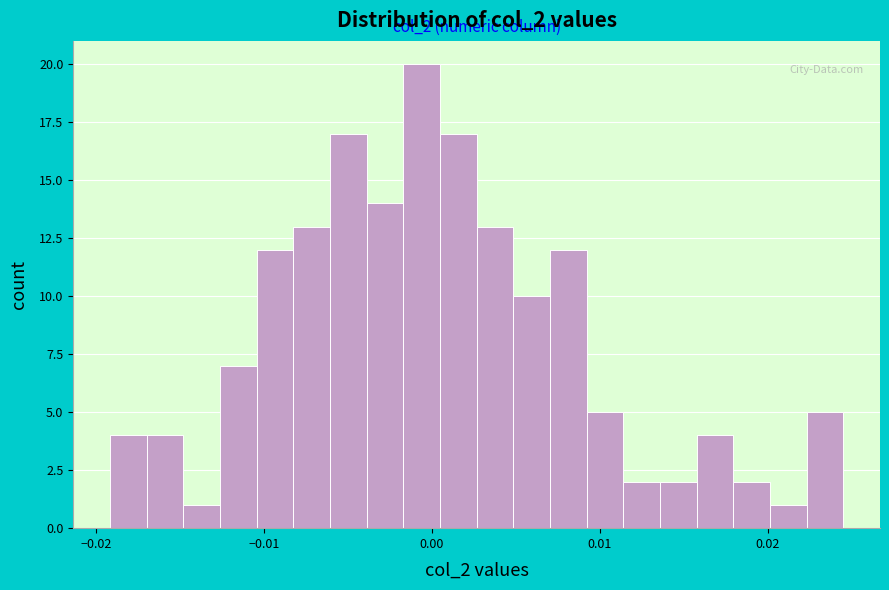

Read against the x-axis, roughly where is the centre of the tallest bar?

-0.001